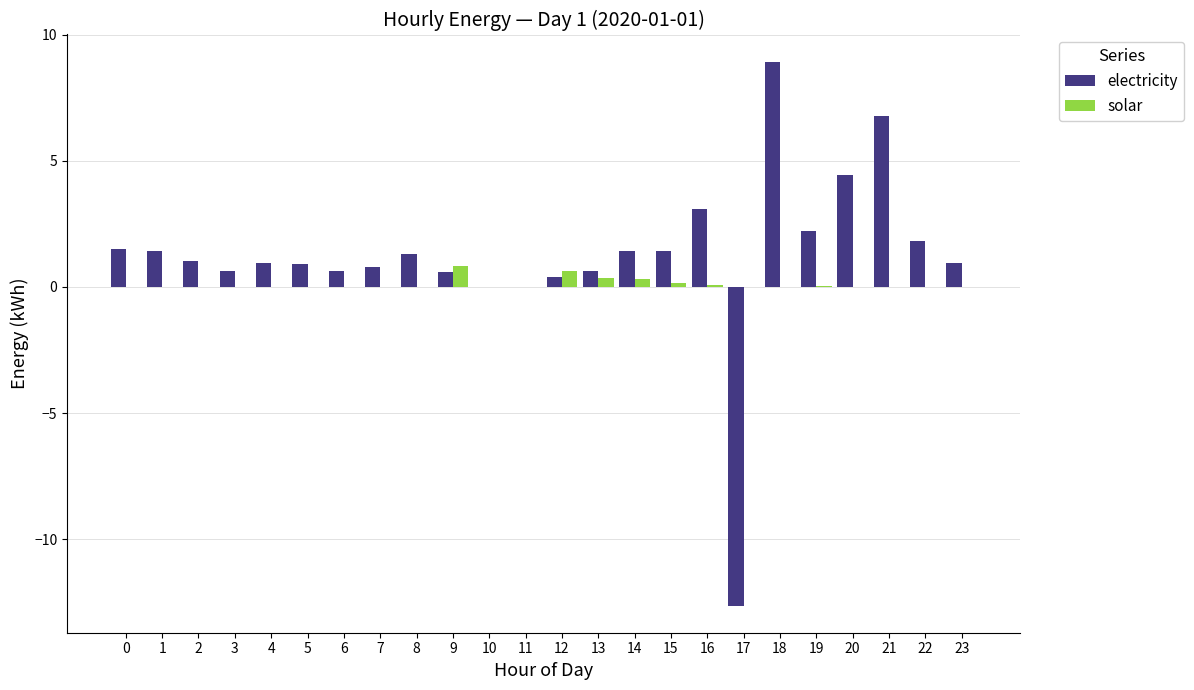

How many groups of bars are there?

24